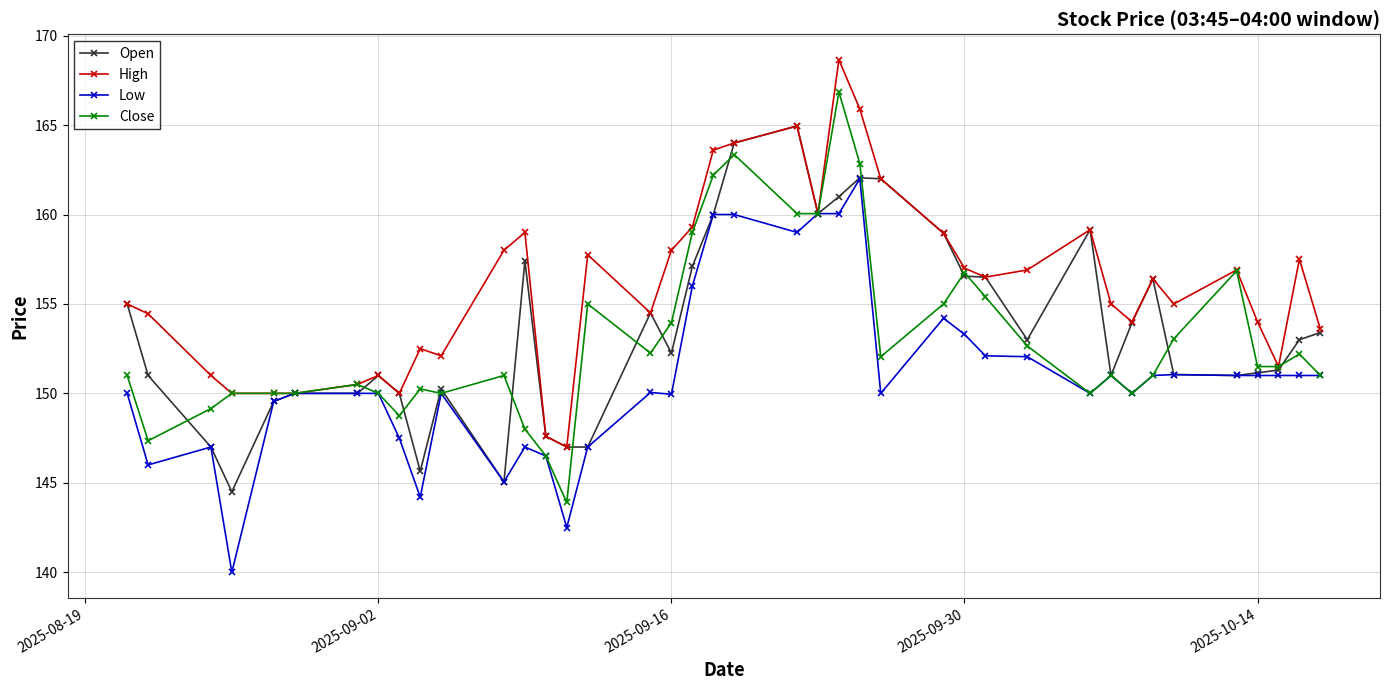

At how many categories does at least one series exceed 145?

40